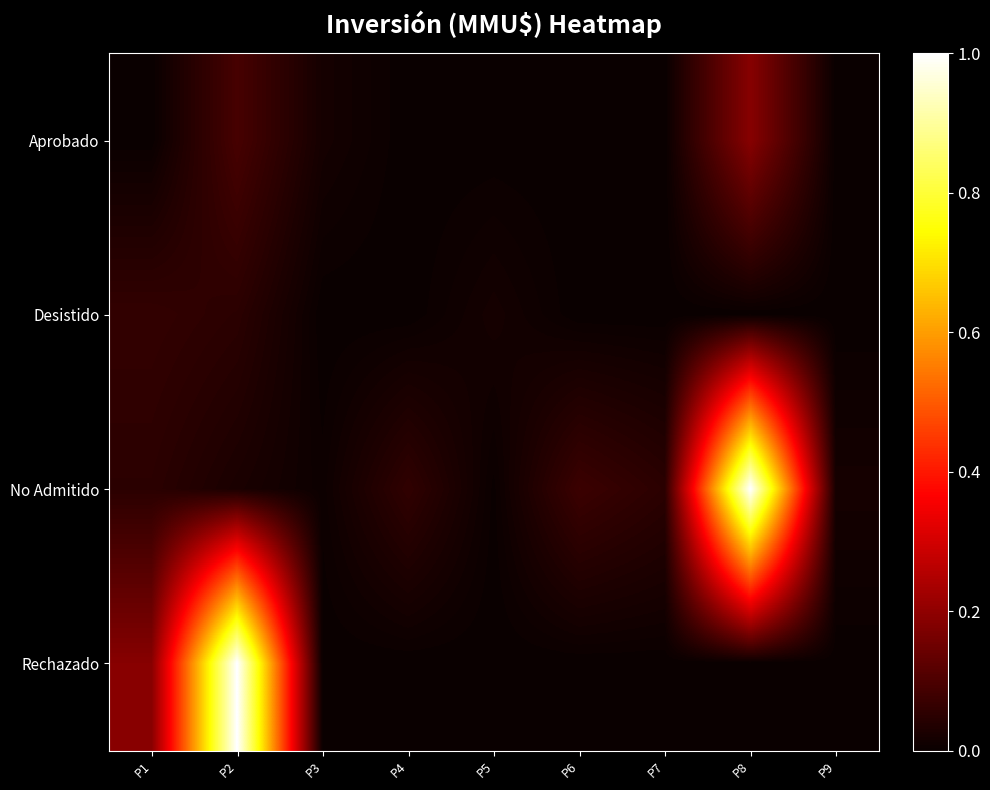

Which series changed the most between P1 and P3?

Rechazado